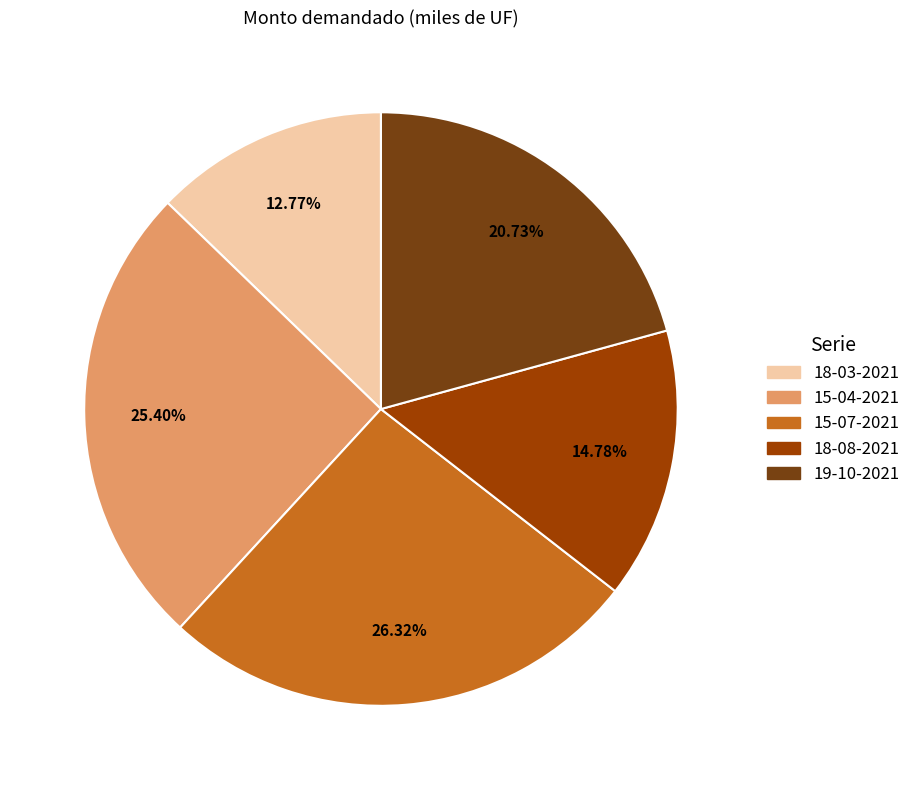

How many slices are in this pie chart?

5